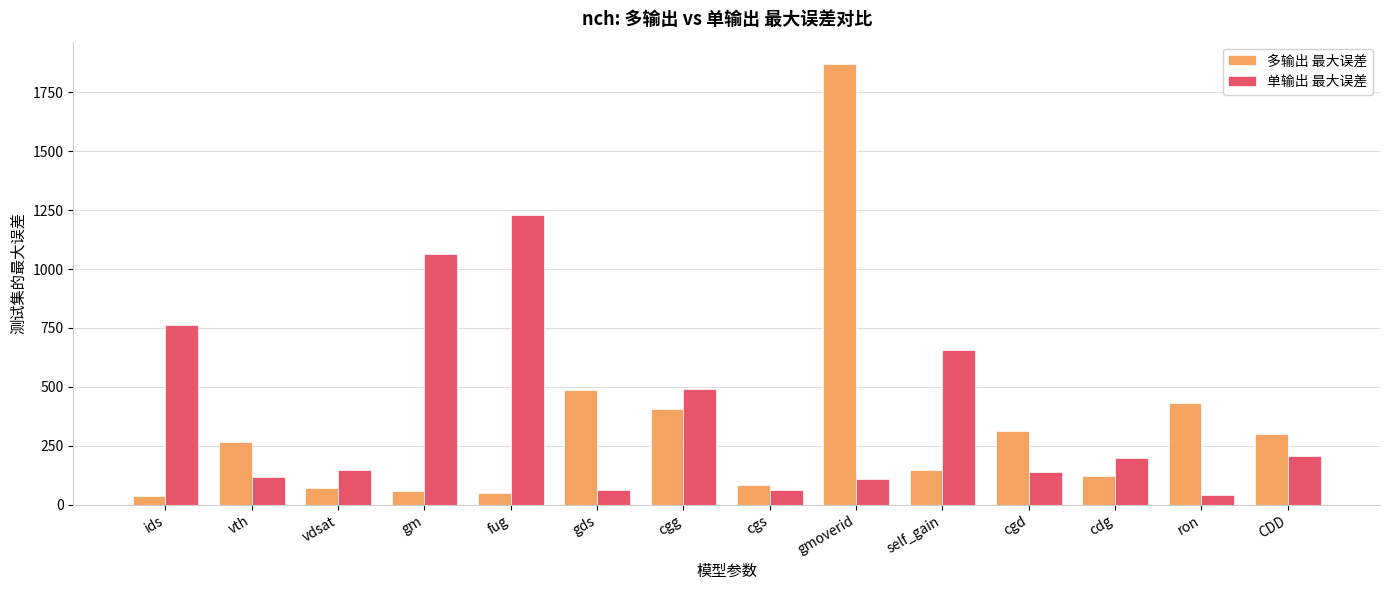

How many bars are there in total?

28